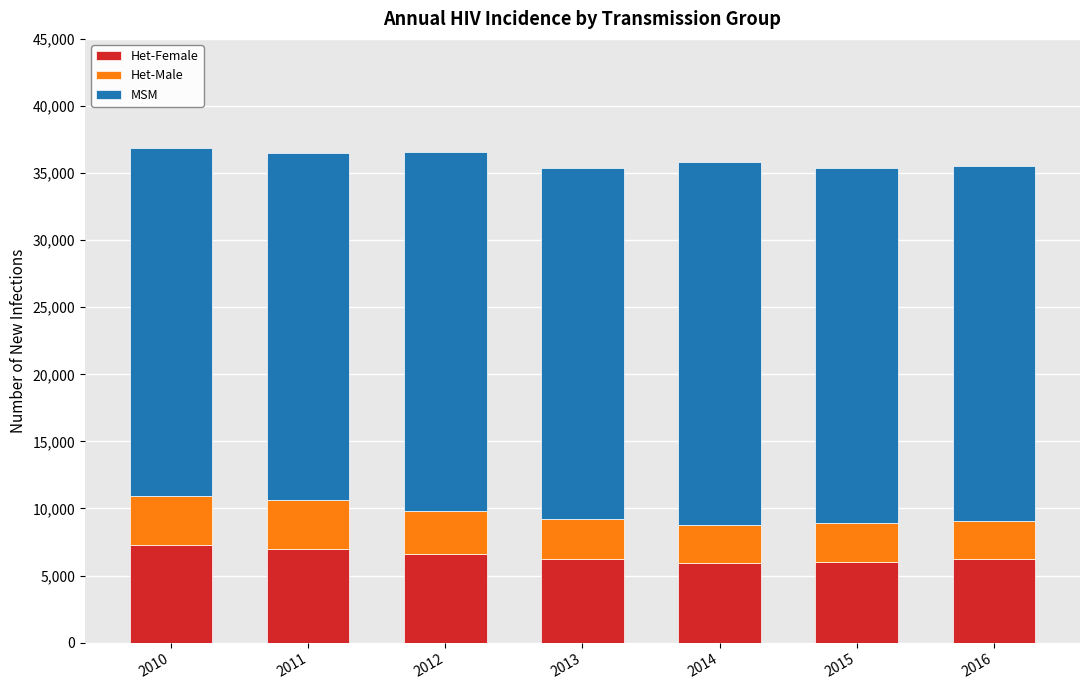

Does the chart contain any negative values?

No